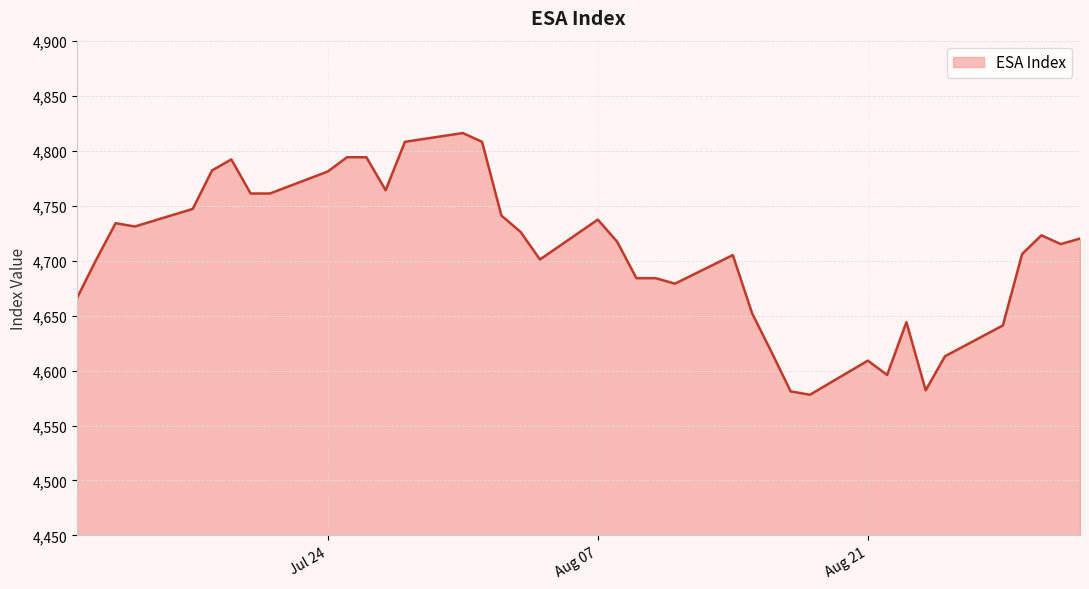

What is the smallest value displayed?

4578.0